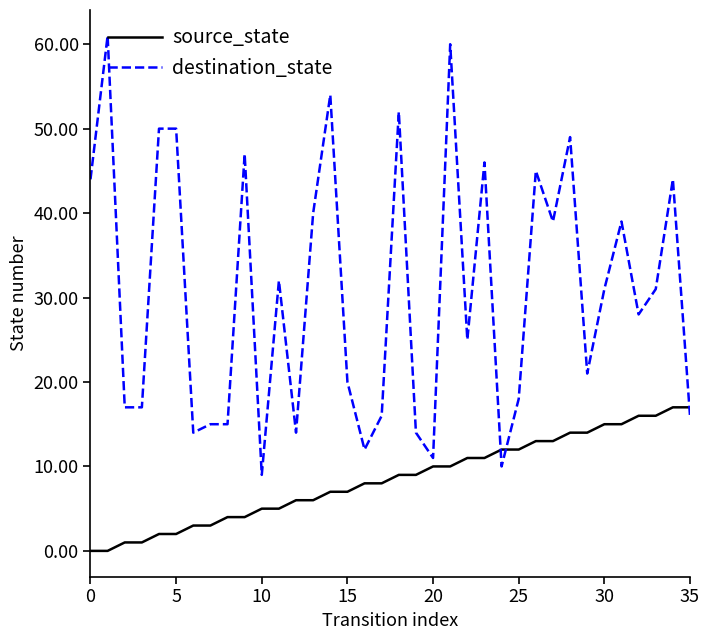

Rank the series by their maximum value, from highest to lowest.

destination_state, source_state